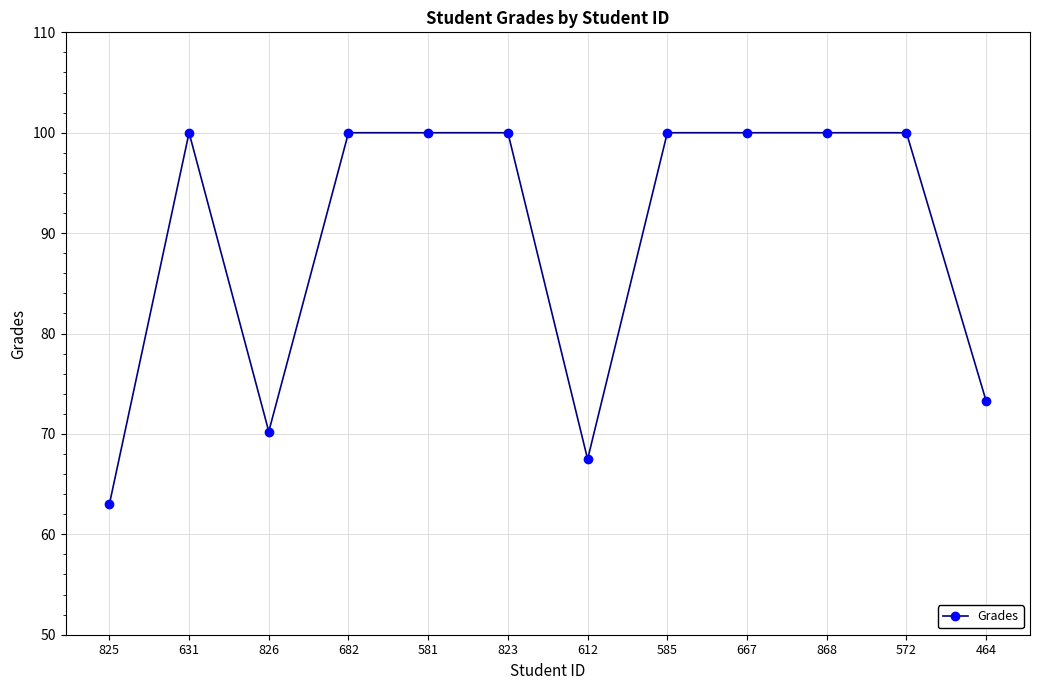

At which category does the data reach its first local peak?

631